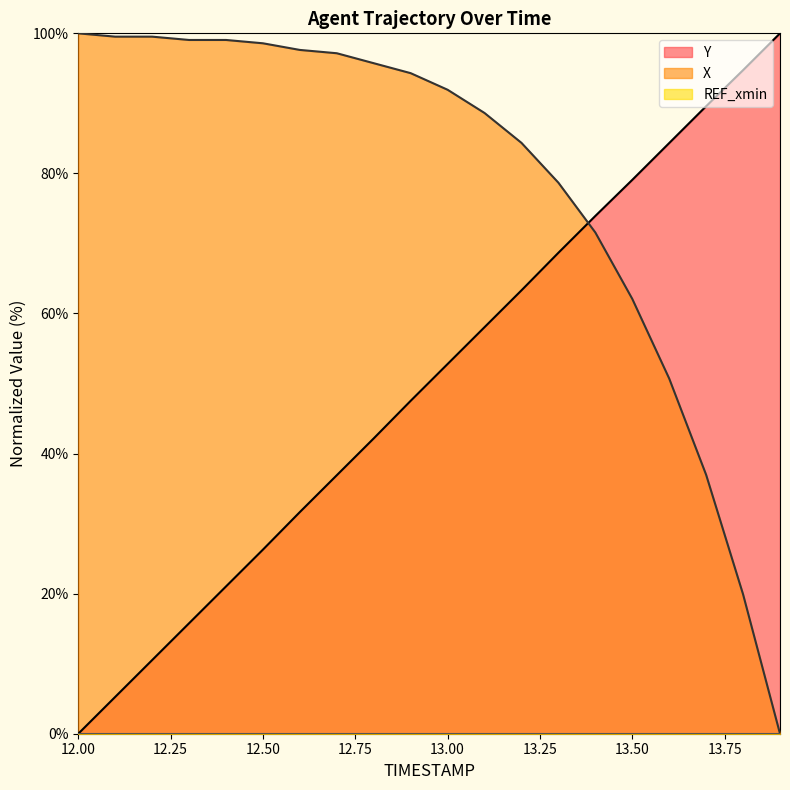

Rank the series by their average value, from highest to lowest.

X, Y